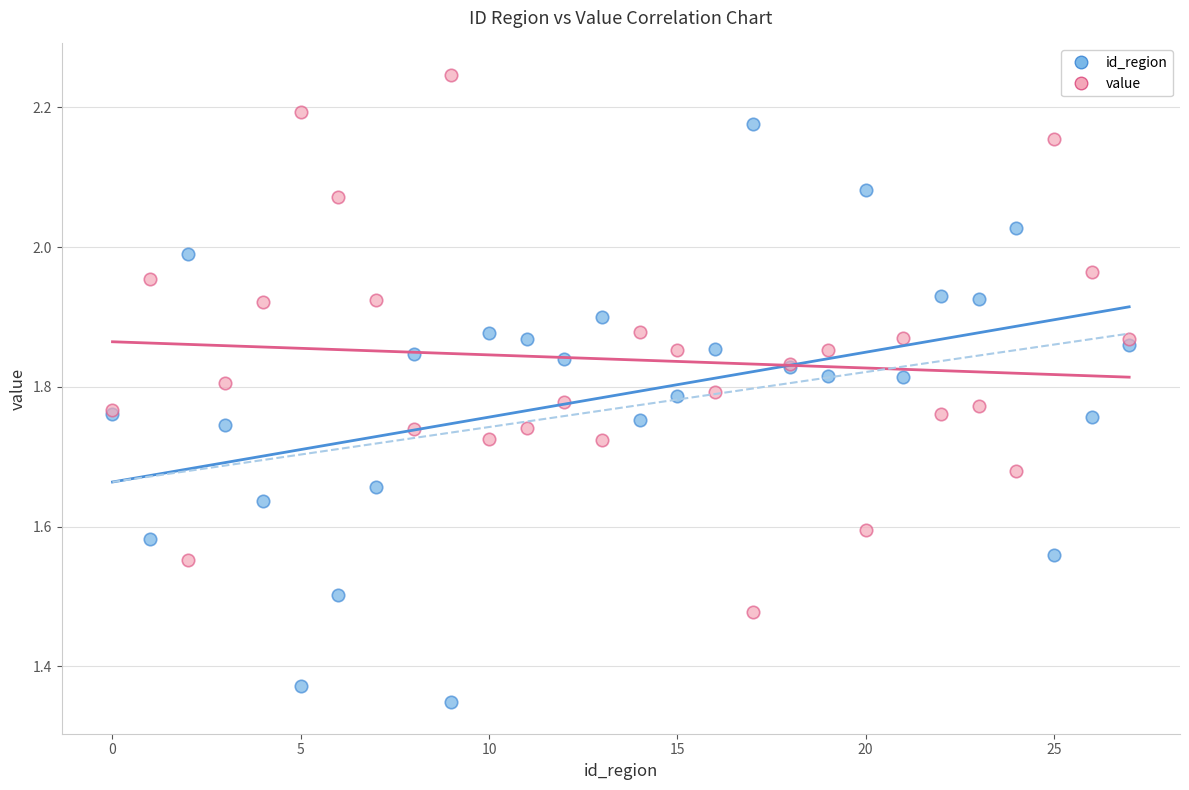

Which series reaches the maximum Y coordinate?

value